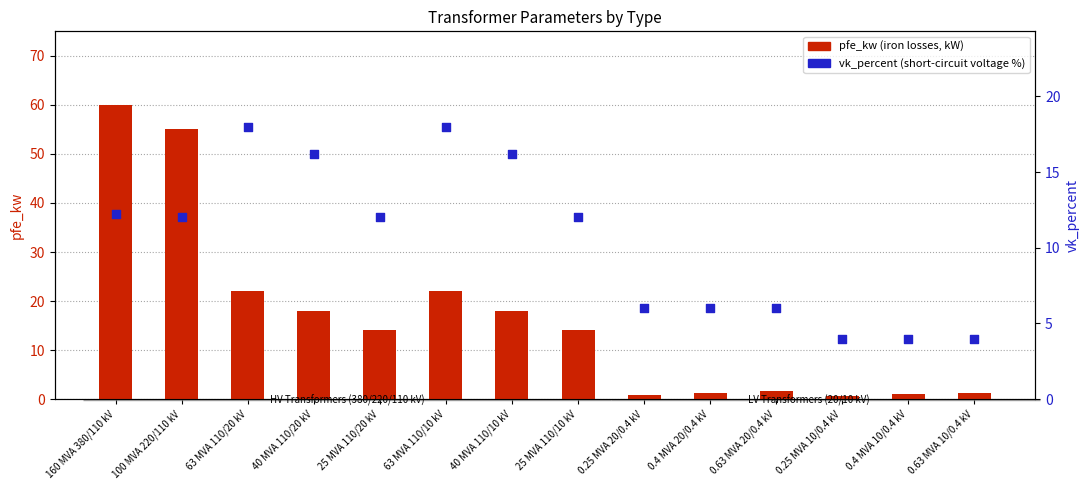

What is the total value across all series at 40 MVA 110/20 kV?

34.2